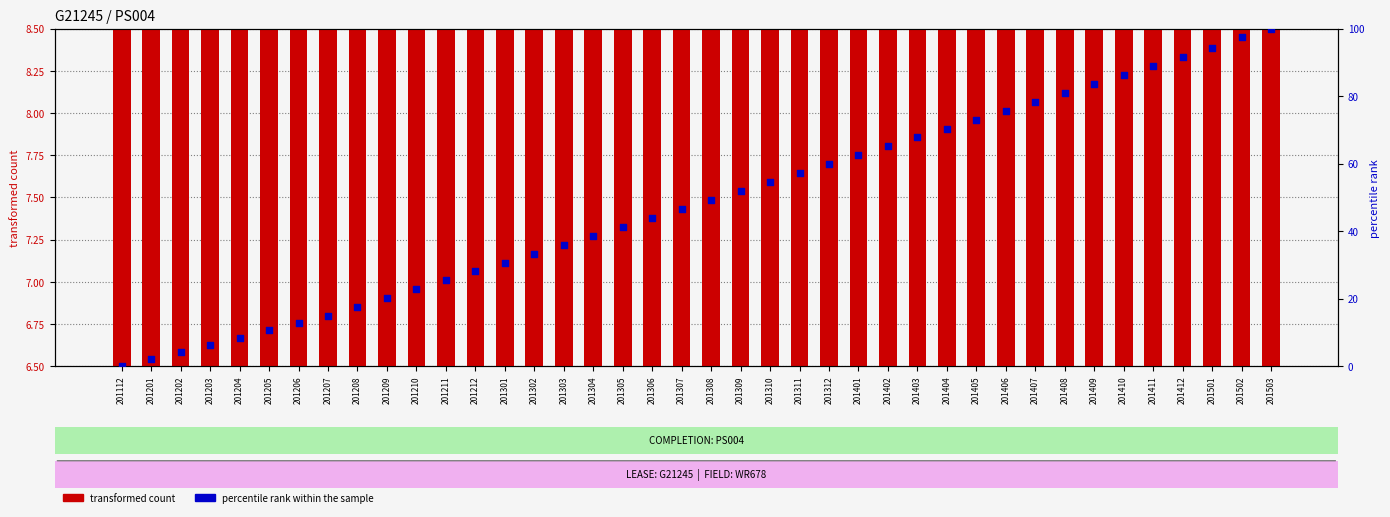

Which series has the widest spread of Y values?

percentile rank within the sample